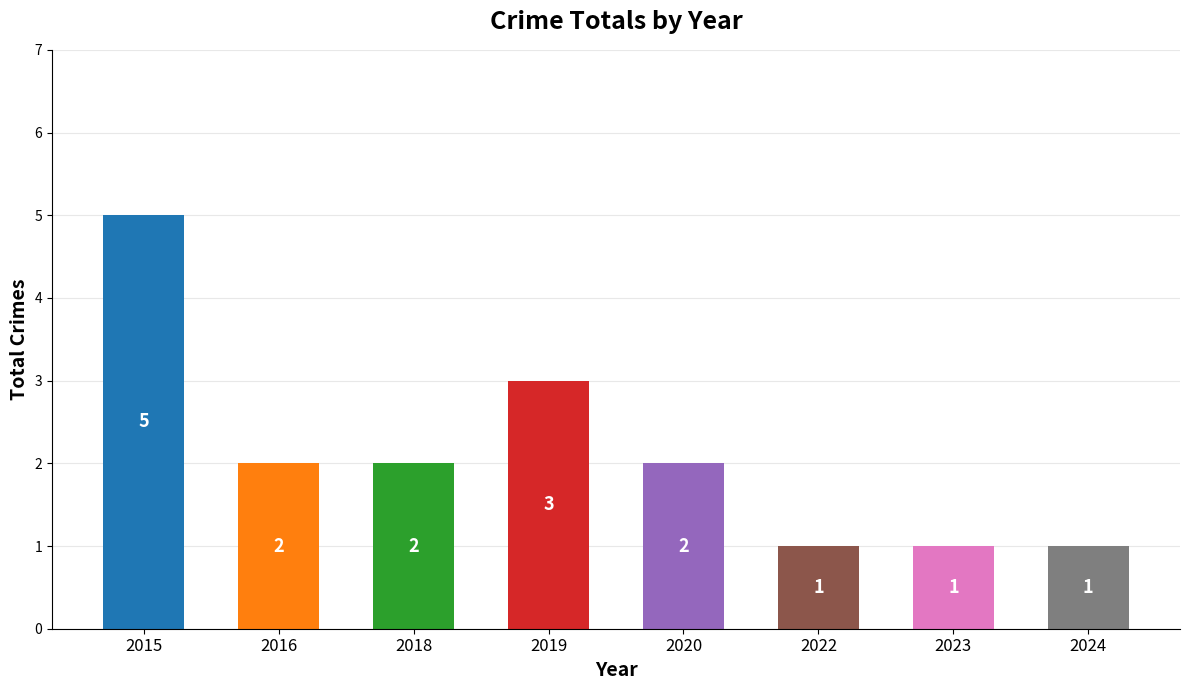

Reading left to right, transcribe all the data shown in this chart.

2015=5	2016=2	2018=2	2019=3	2020=2	2022=1	2023=1	2024=1